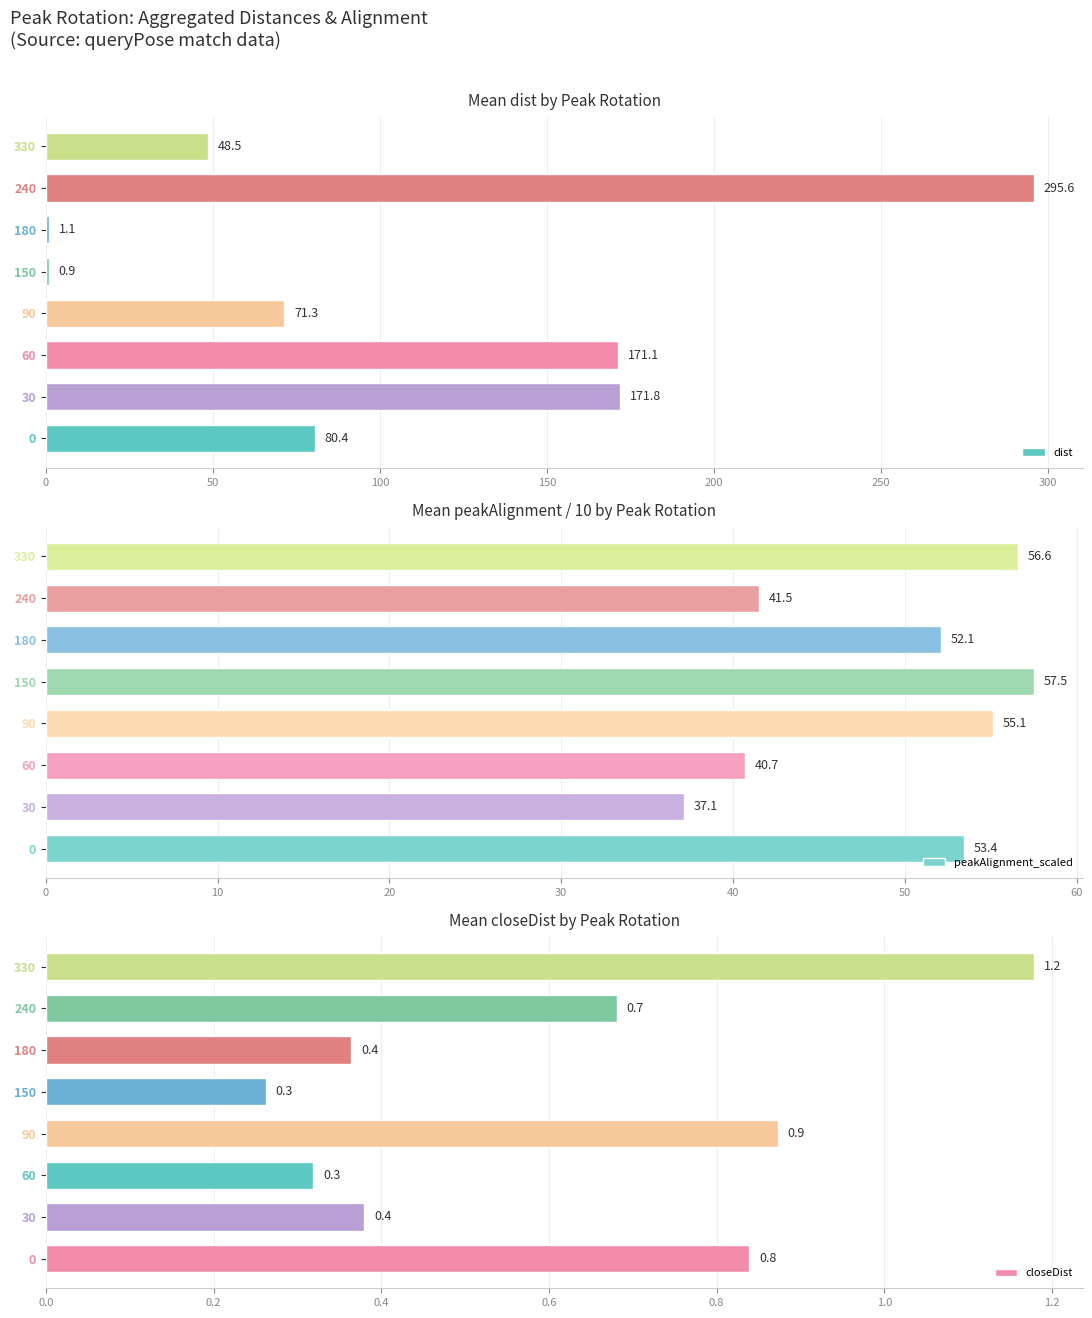

Is it true that dist equals 275.0 at 30?

False